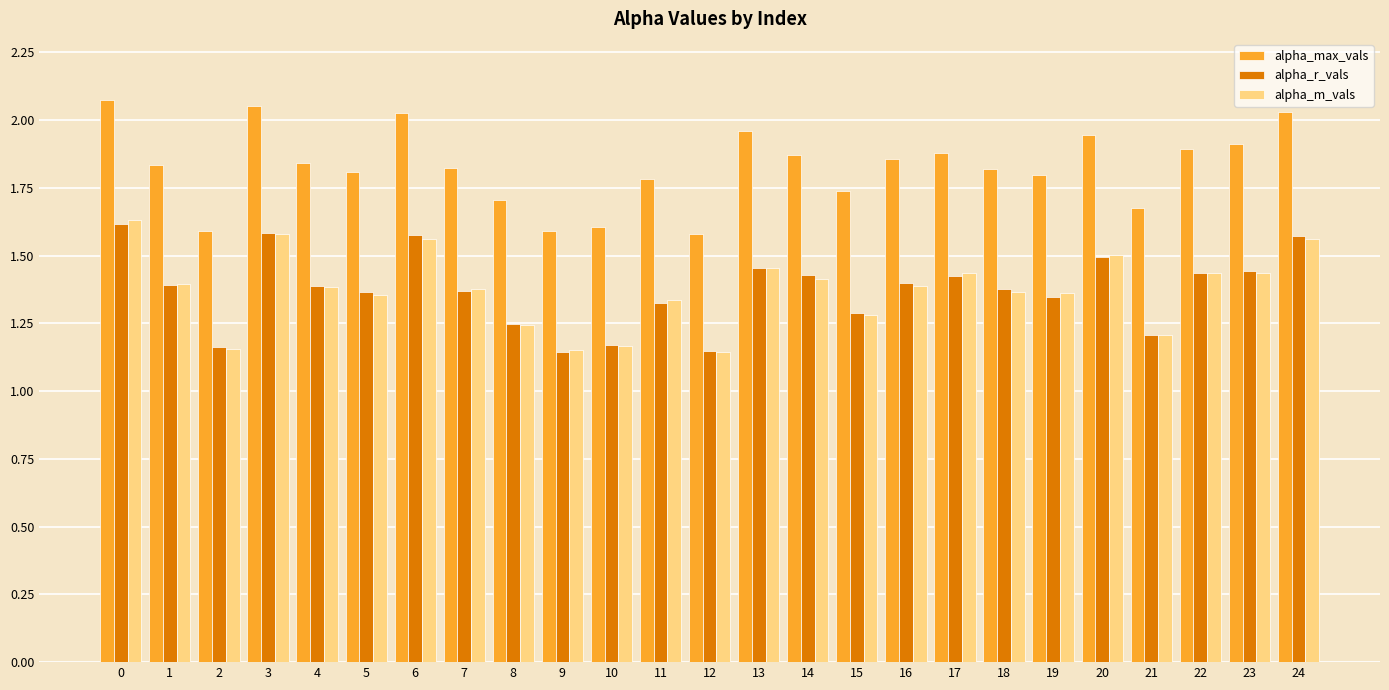

What is the difference between the highest and lowest values at 18?

0.5